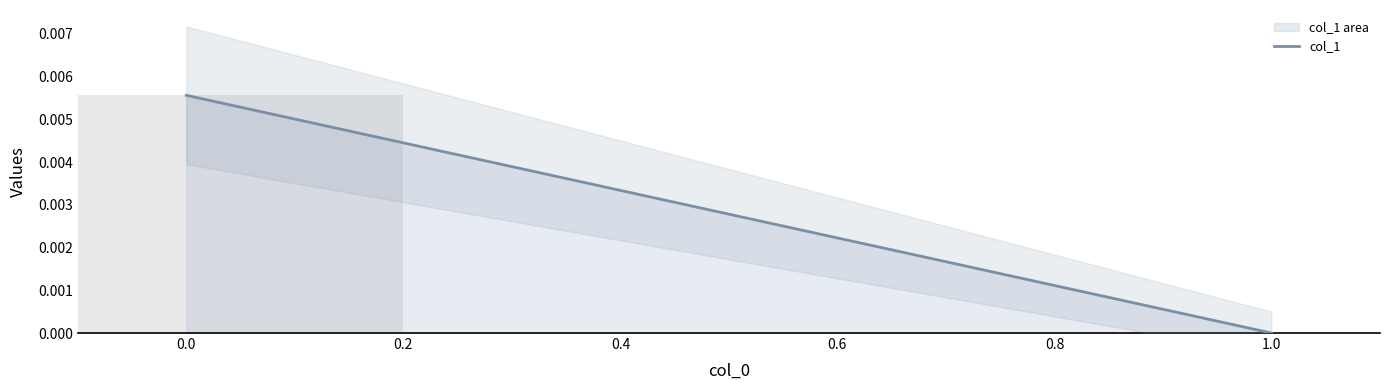

True or false: the data shows 0.0 at 0.0.

True